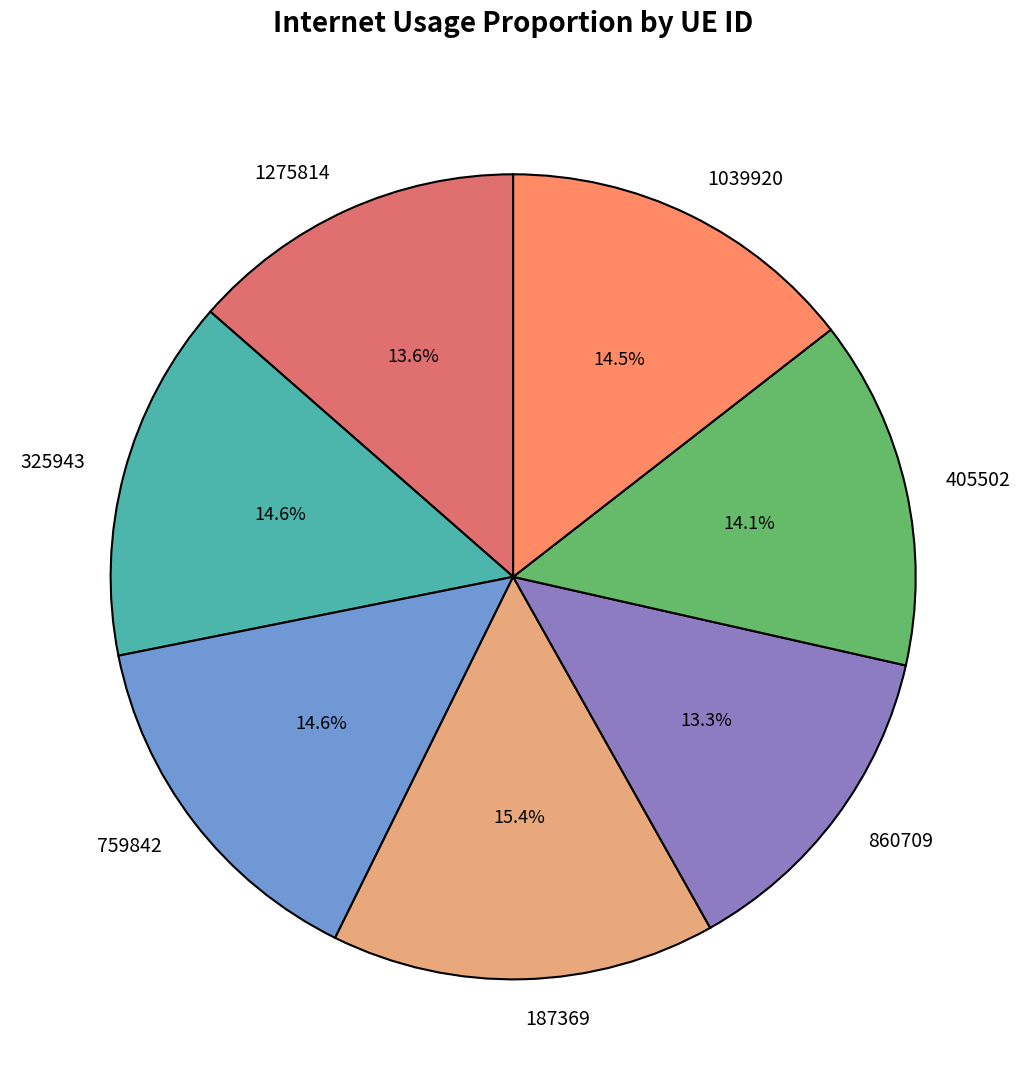

How much of the chart is everything except 860709?

86.7%